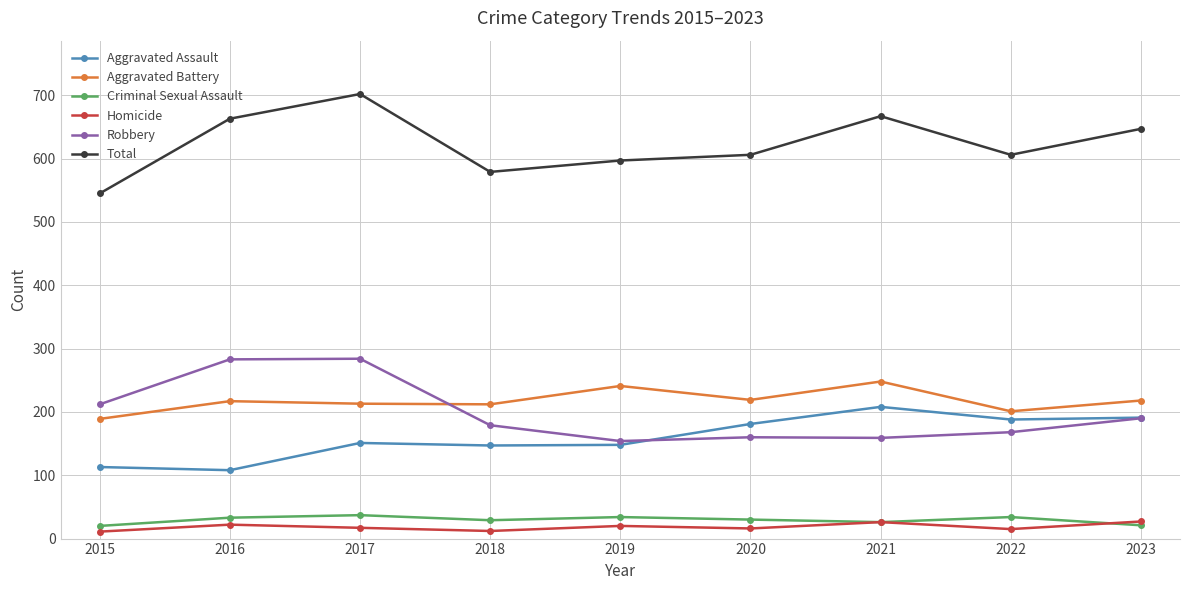

True or false: Aggravated Assault has a value of 148 at 2019.

True